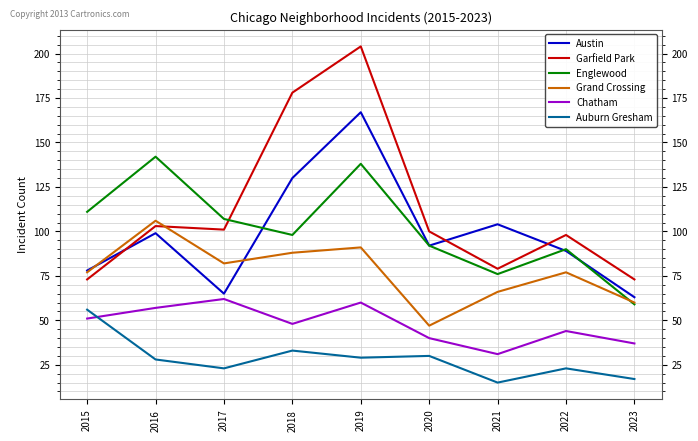

Reading left to right, what are all the values shown in this chart?

Austin: 78	99	65	130	167	92	104	89	63
Garfield Park: 73	103	101	178	204	100	79	98	73
Englewood: 111	142	107	98	138	92	76	90	59
Grand Crossing: 77	106	82	88	91	47	66	77	60
Chatham: 51	57	62	48	60	40	31	44	37
Auburn Gresham: 56	28	23	33	29	30	15	23	17